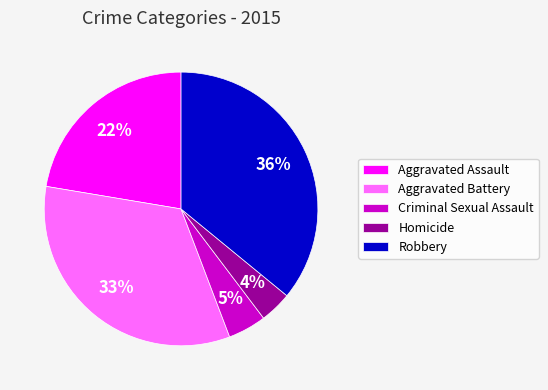

Is there any slice that represents more than half of the pie?

No